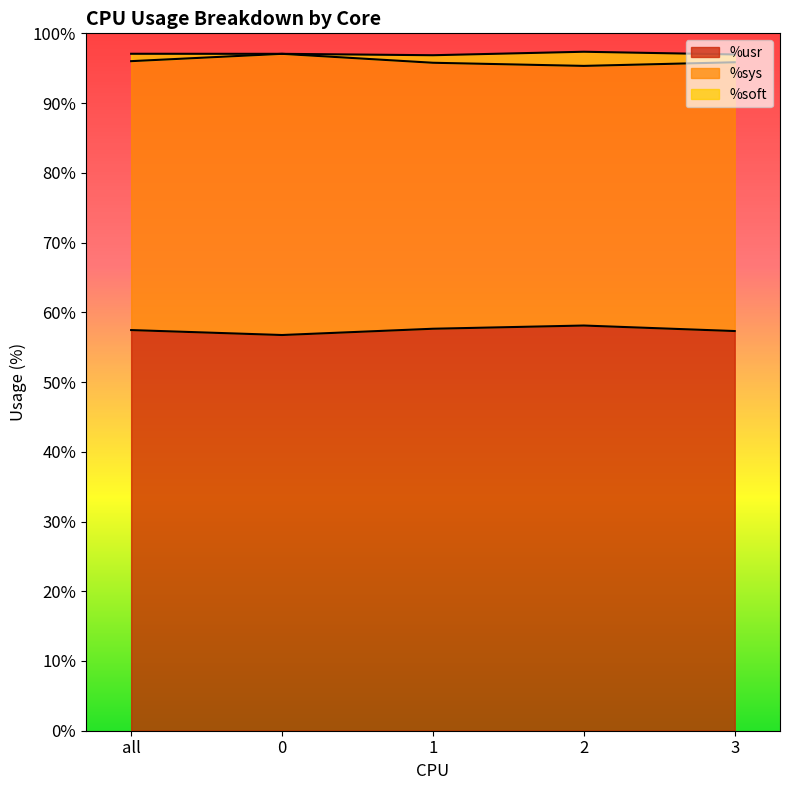

What is the lowest value of the %usr series?

56.7